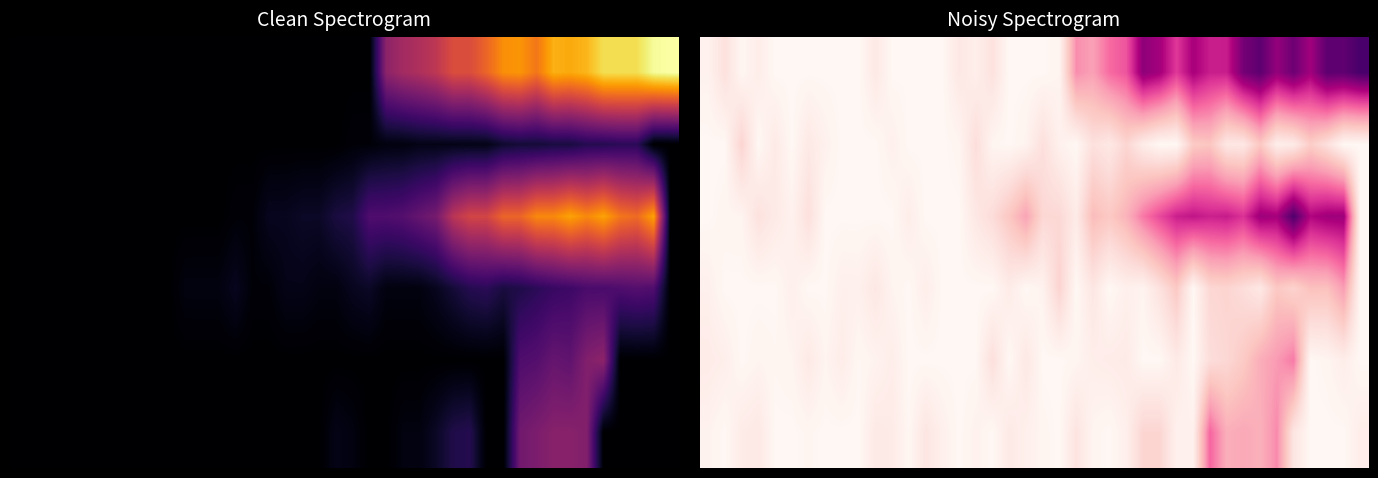

At how many categories does at least one series exceed 0?

40